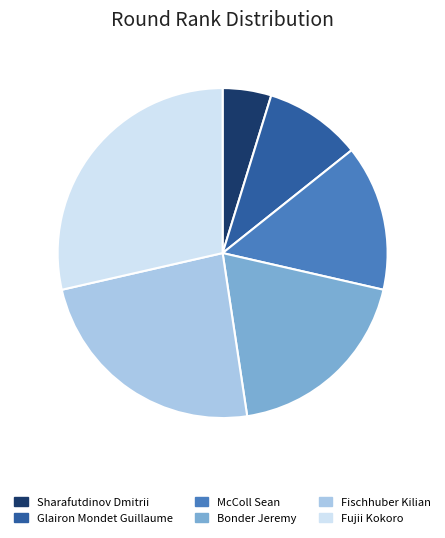

Does Fischhuber Kilian represent more than half of the total?

No